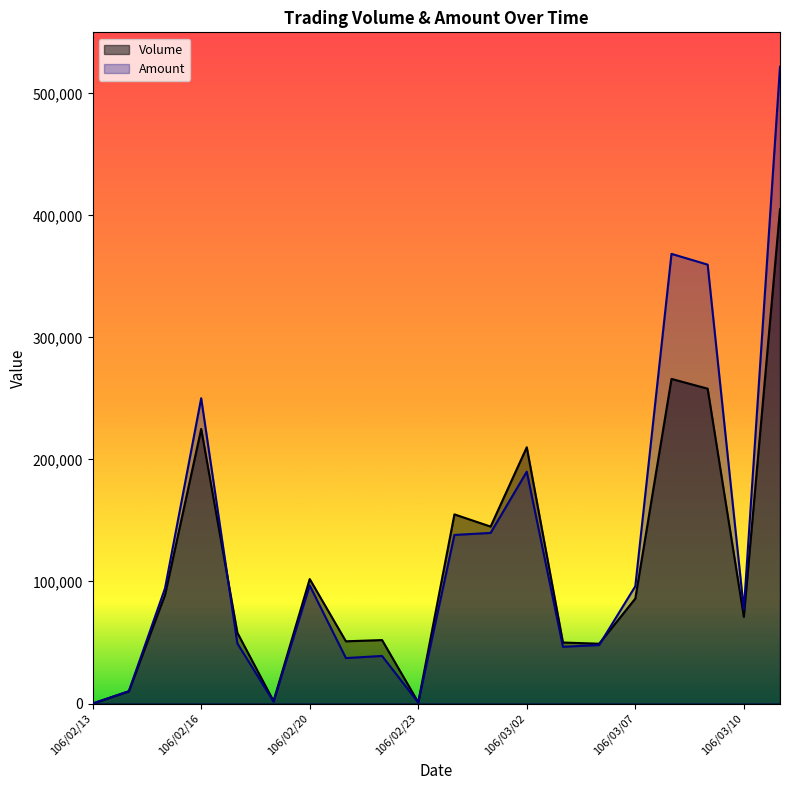

How many lines are shown in the chart?

2